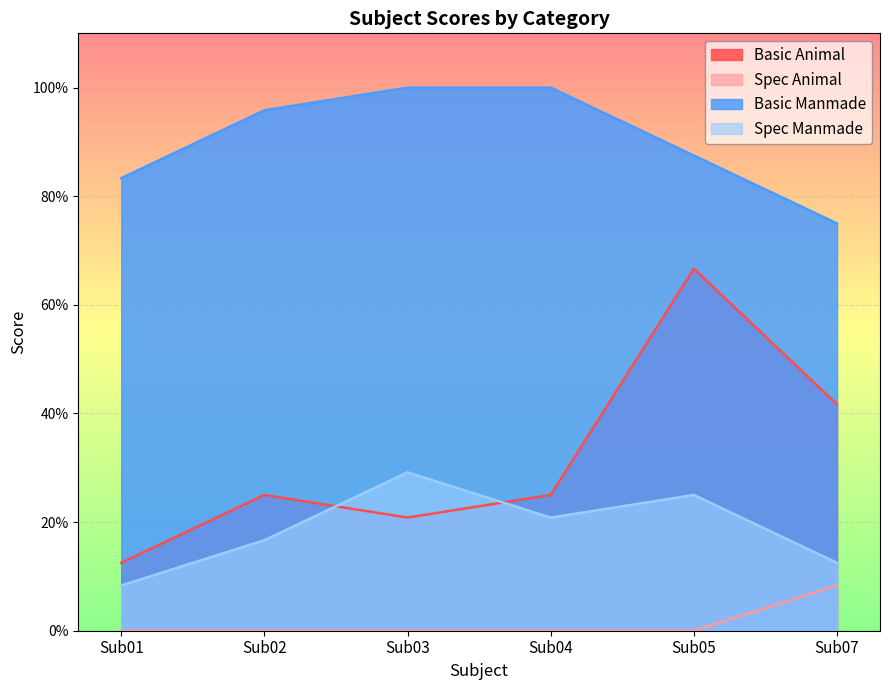

What is the difference between the second highest and second lowest values in the Basic Animal series?

0.2